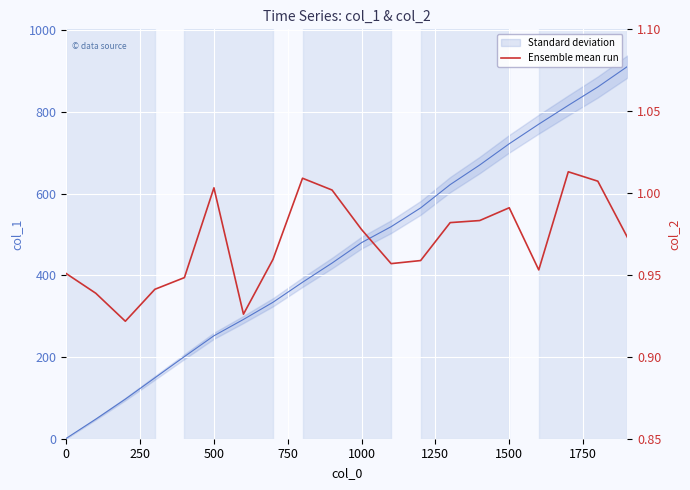

What is the sum of all values?

19.4